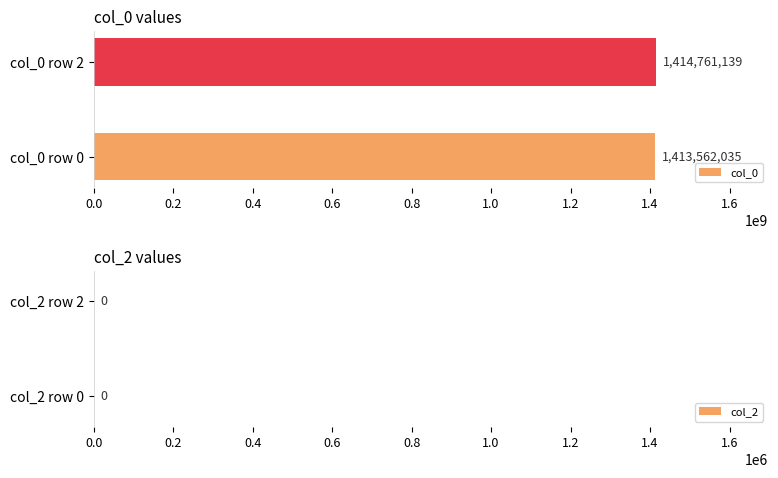

What is the change in value from col_0 row 0 to col_0 row 2?

+1199104